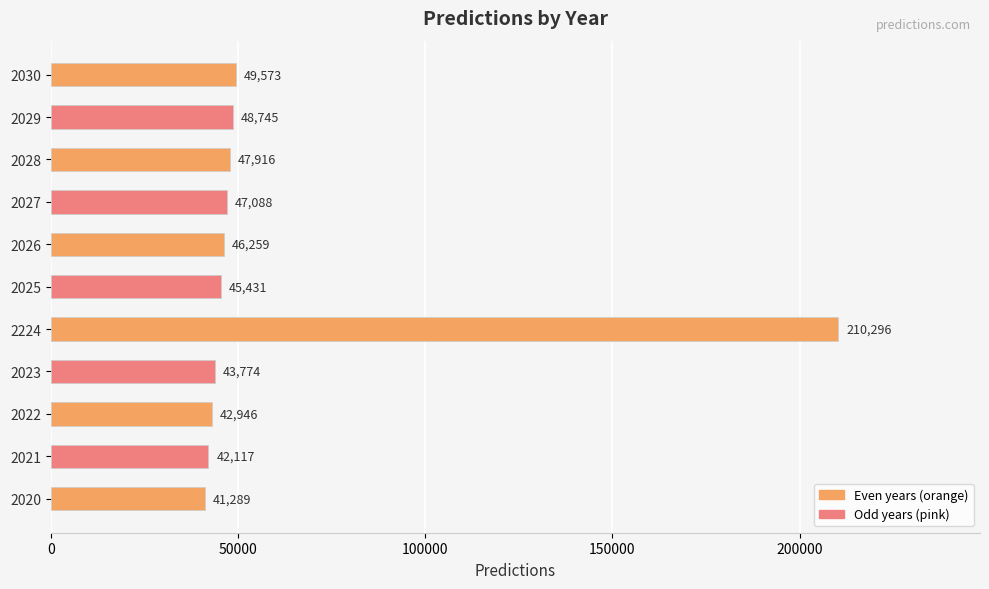

What is the approximate value at 2021?

42117.2